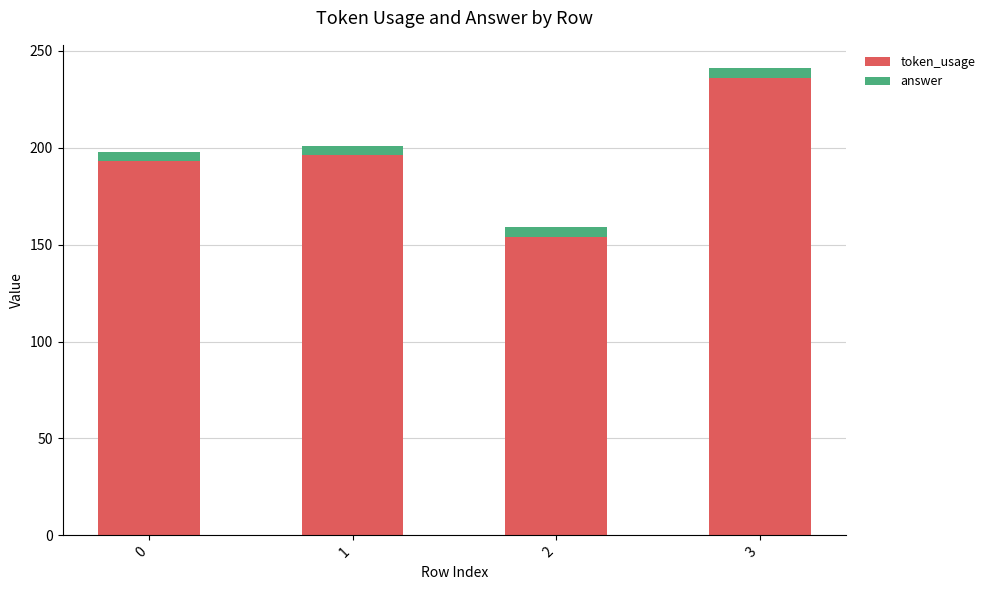

What is the difference between the maximum and minimum values in the token_usage series?

82